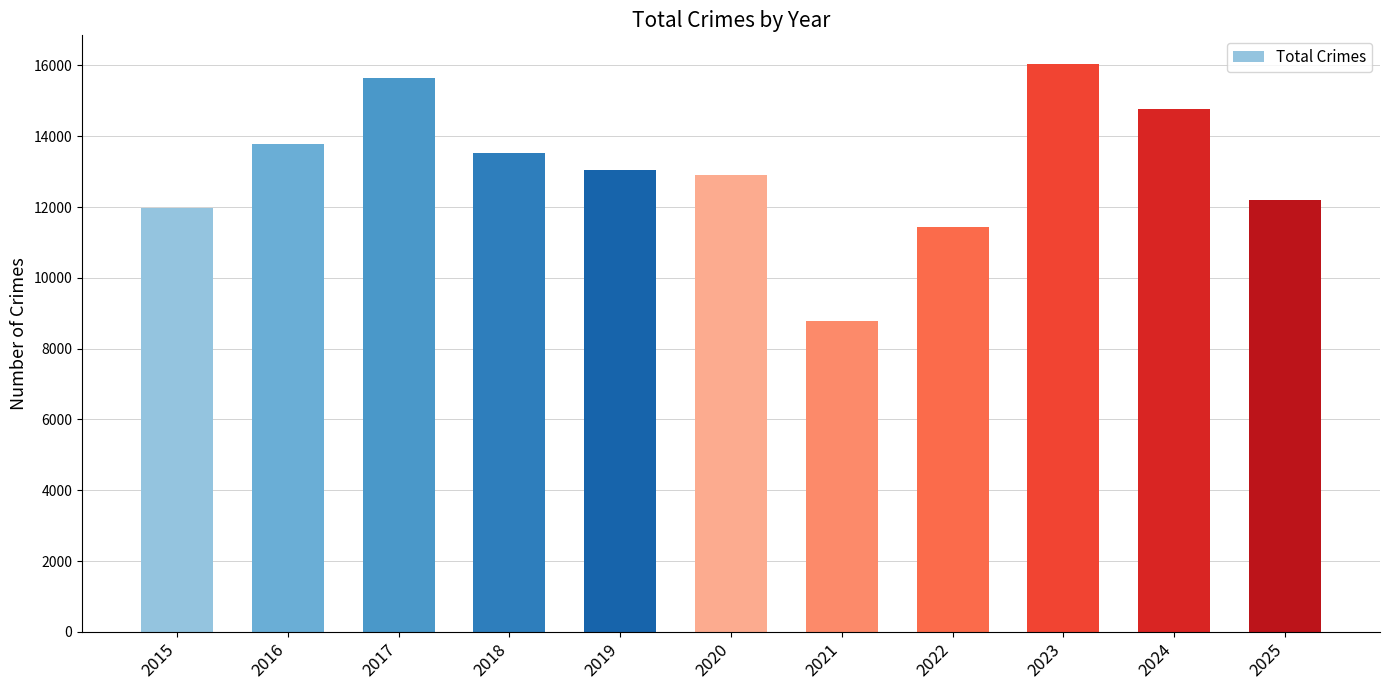

The value at 2016 is 13780. True or false?

True